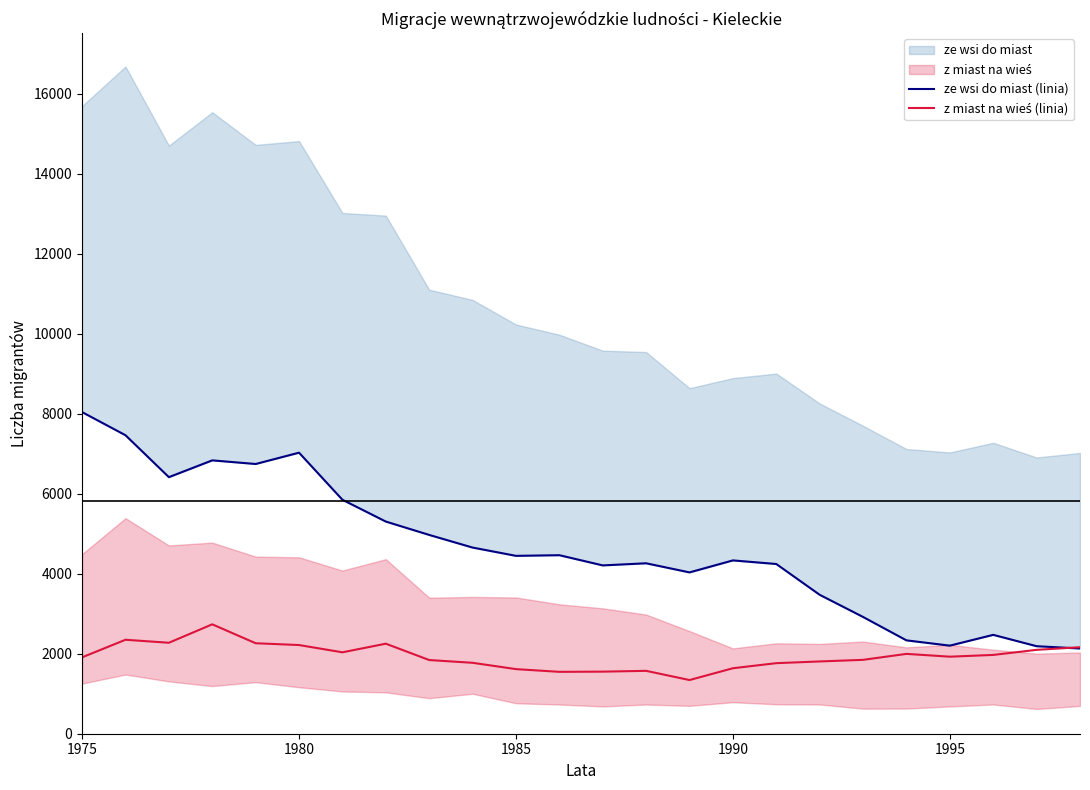

What is the value of the z miast na wieś (linia) point at the 16th from the left?

1637